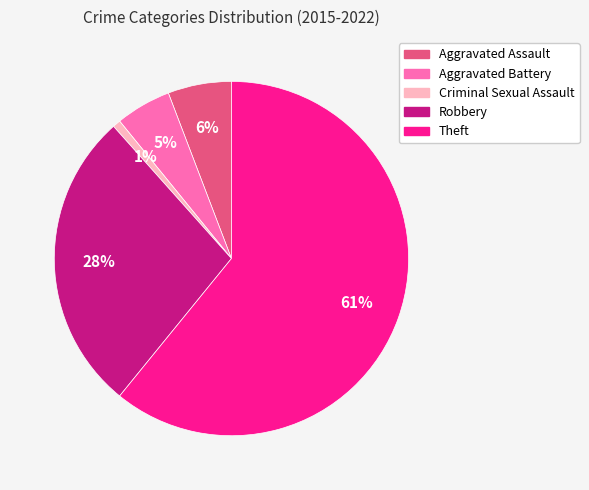

True or false: Aggravated Battery accounts for 5% of the total.

True